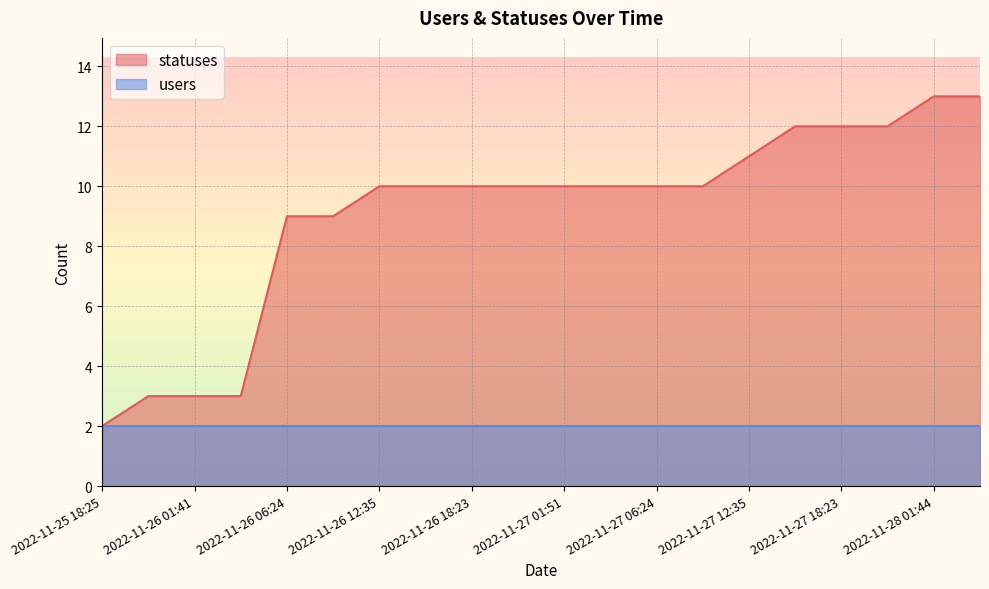

How many lines are shown in the chart?

2